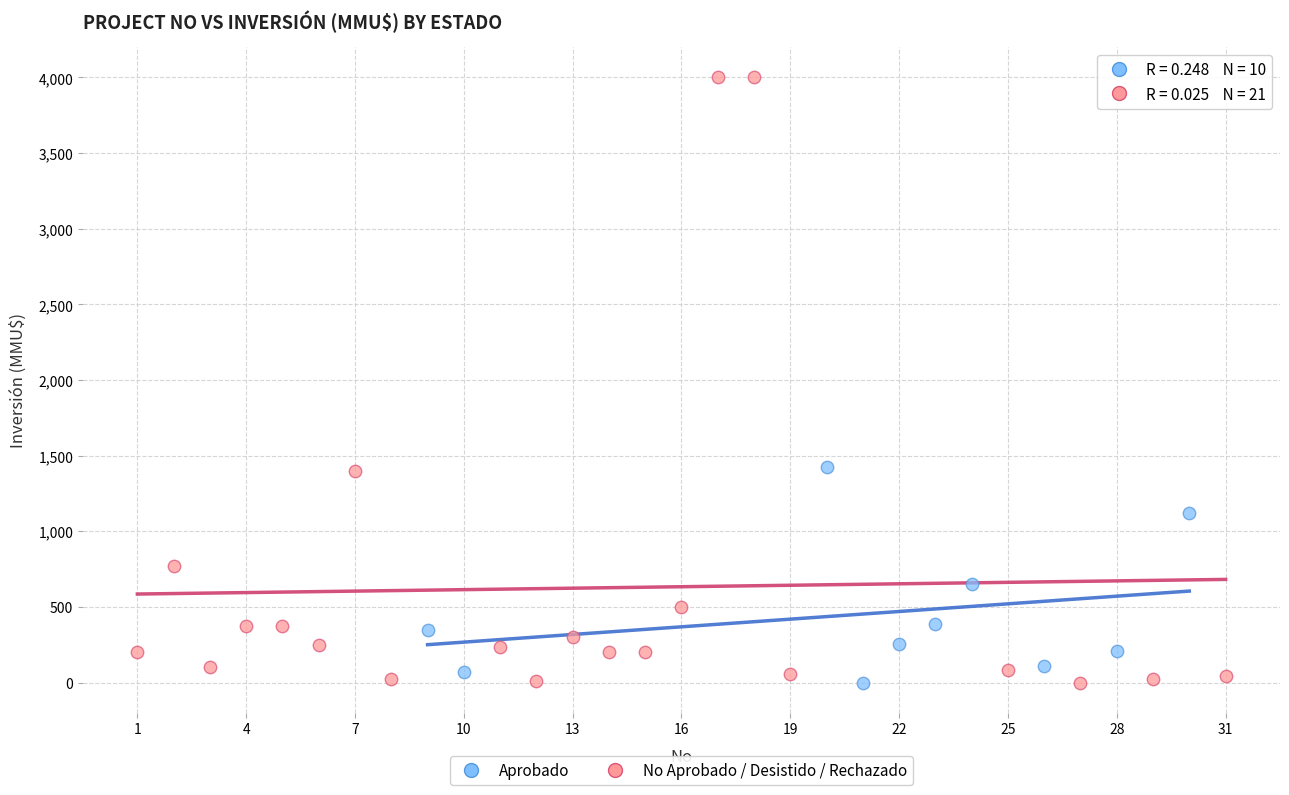

Which series has the largest Y range (max minus min)?

No Aprobado / Desistido / Rechazado